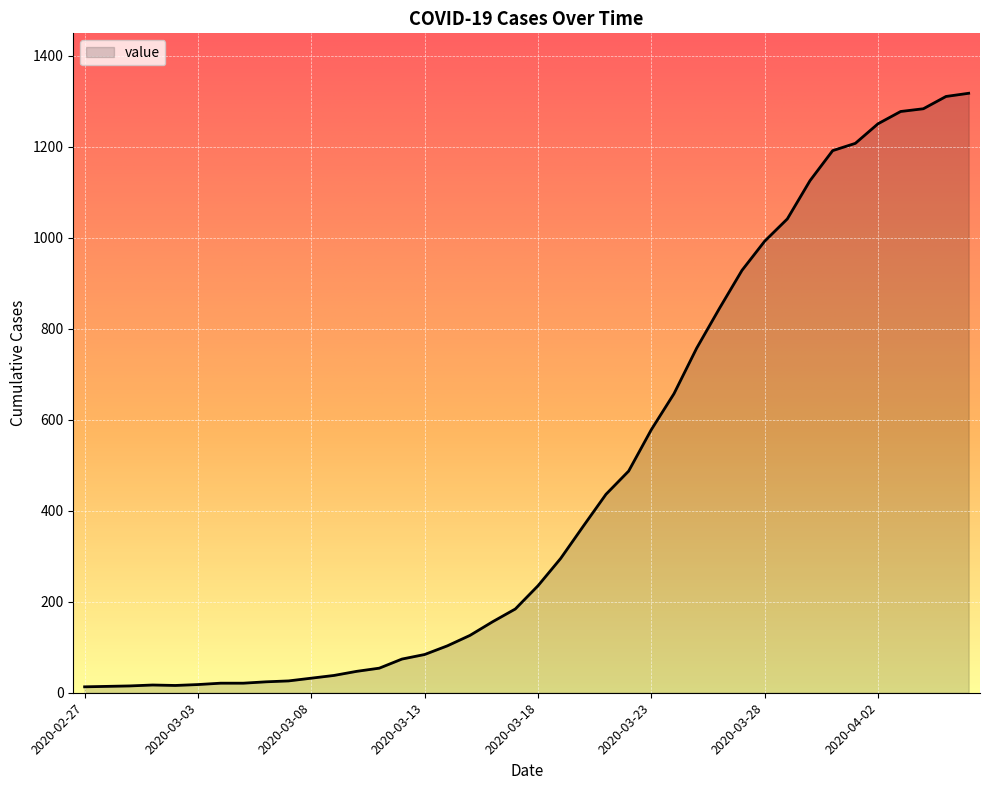

What is the maximum value shown in the chart?

1317